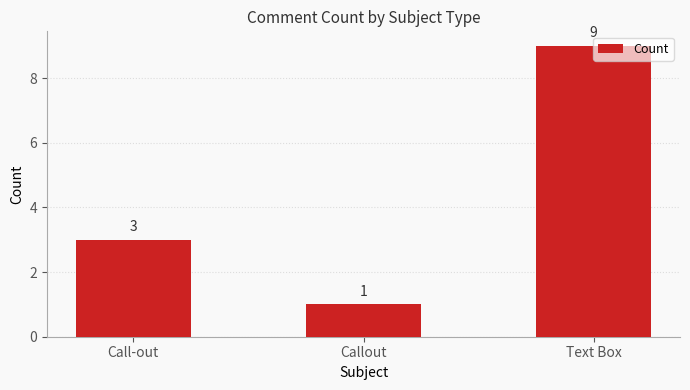

How many series are shown in this chart?

1